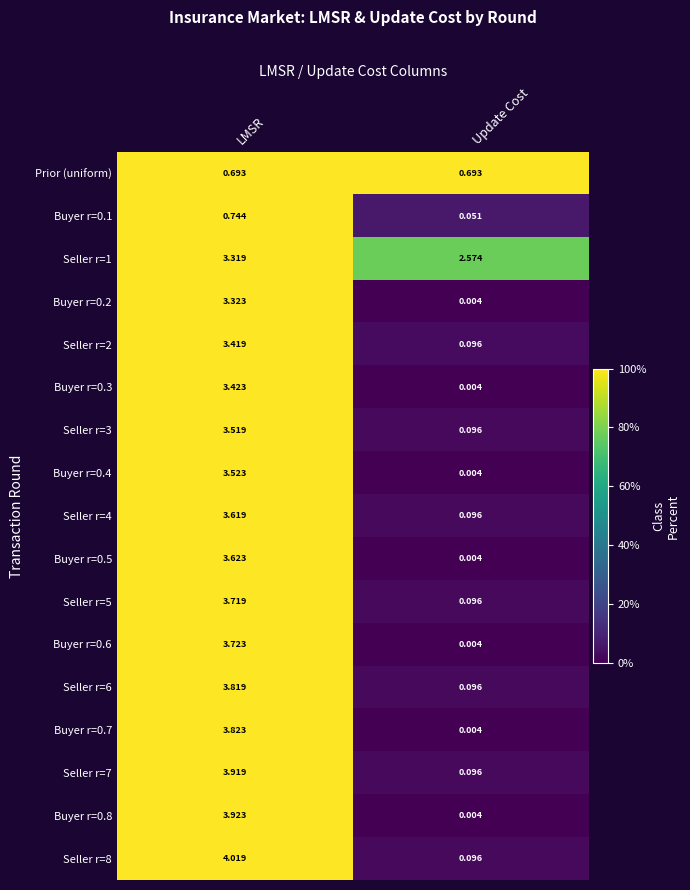

Rank the categories by Seller r=3 value from highest to lowest.

LMSR, Update Cost